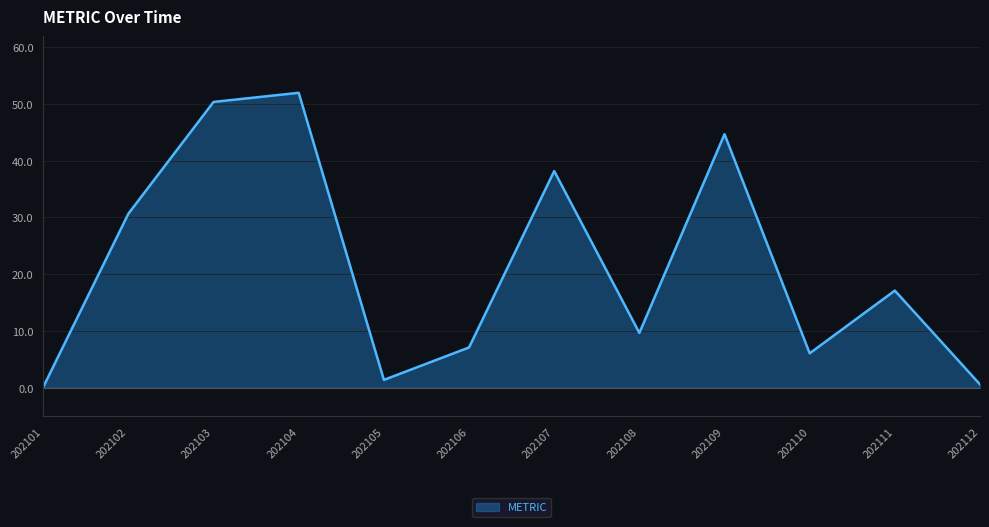

What is the maximum value shown in the chart?

52.0